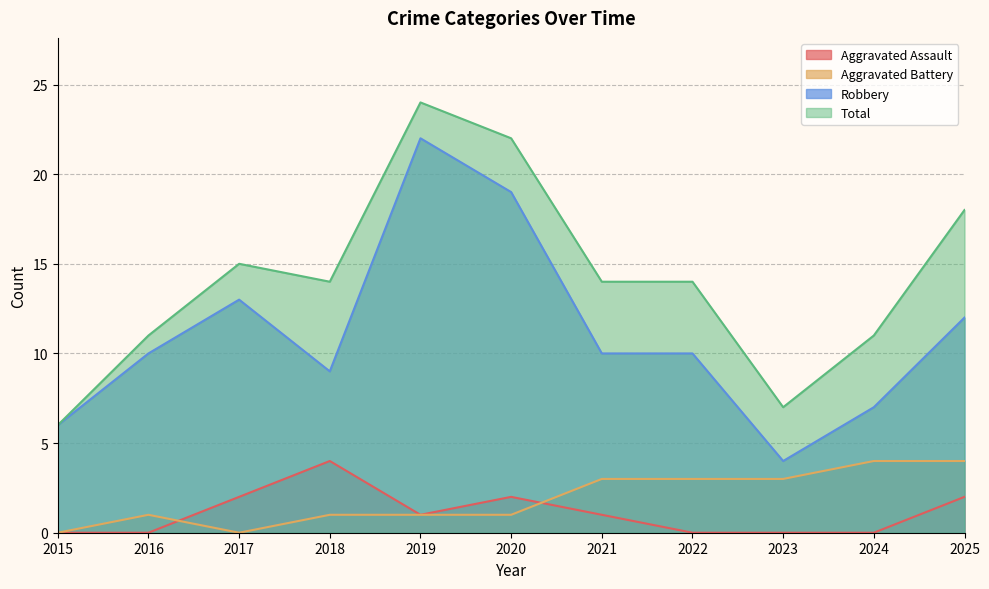

The Robbery series shows 7 at 2024. True or false?

True